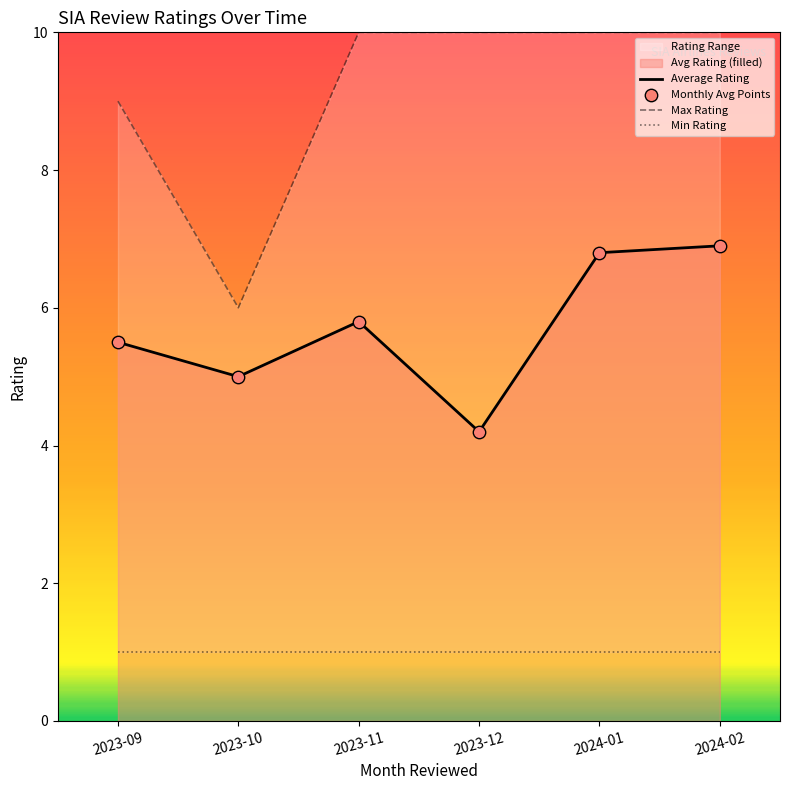

Which series has the largest total across all categories?

Max Rating